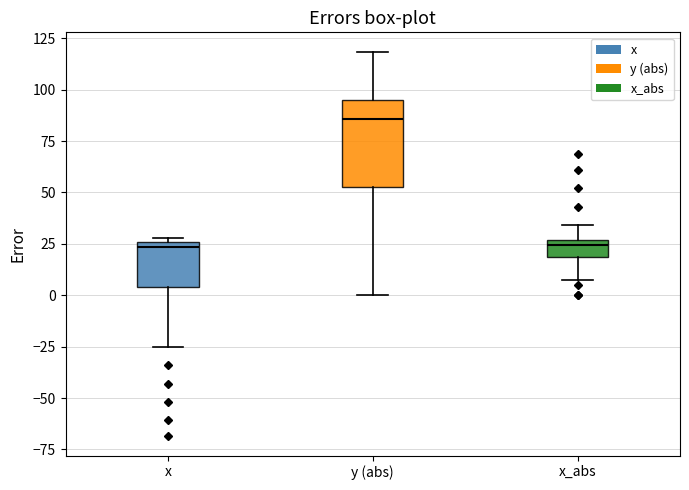

Which box is the tallest, from its lower edge to its upper edge?

y (abs)